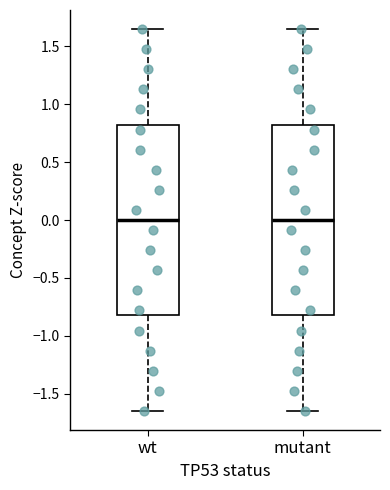

Reading left to right, transcribe this box plot: for each box, give where its median line is, the range the box spans, and where its two whiskers end, as read against the y-axis. The values are not printed on the chart, so give them approximately, as read against the axis.

wt: median 0.00, box -0.80 to 0.80, whiskers -1.65 to 1.65
mutant: median 0.00, box -0.80 to 0.80, whiskers -1.65 to 1.65